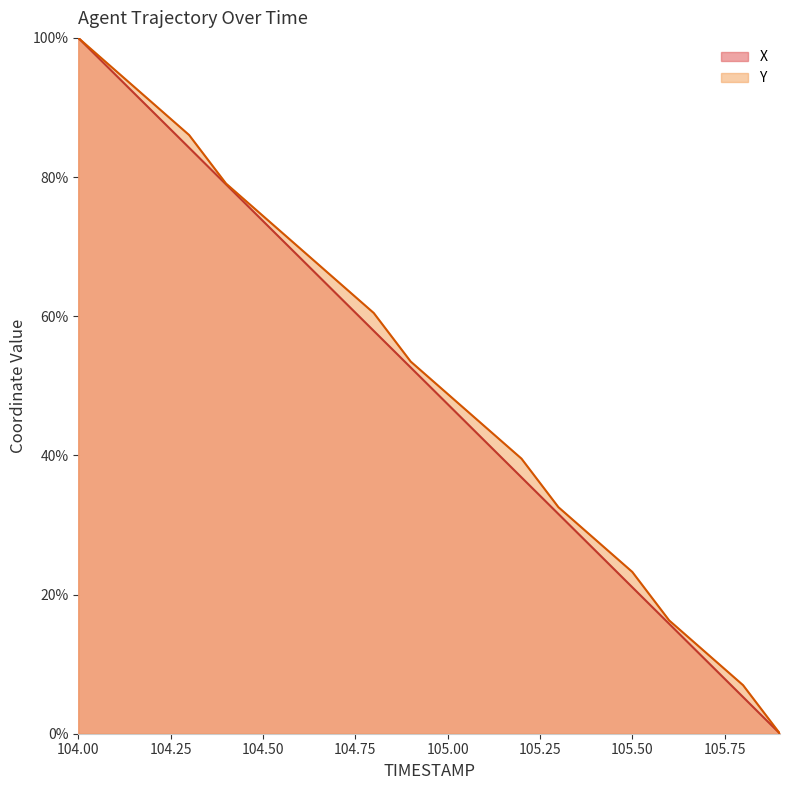

What is the label of the 5th point from the right?

105.5